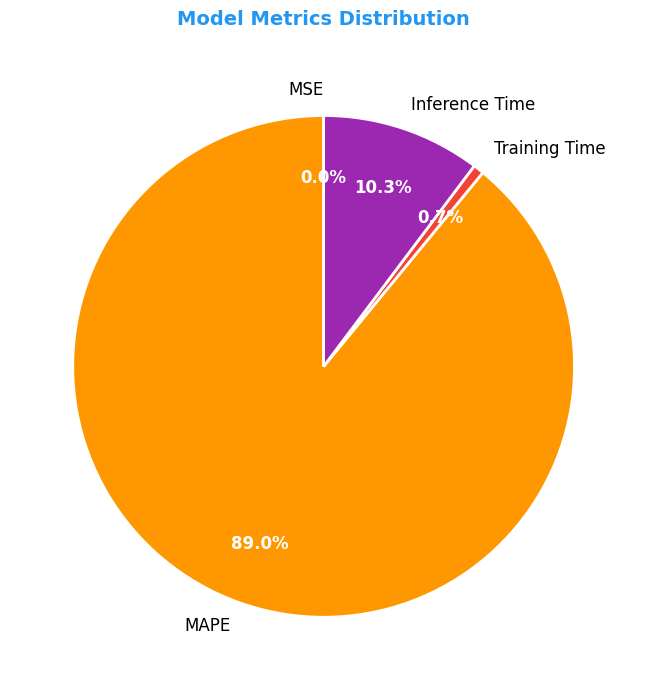

To the nearest percent, what is the difference between the Training Time and MAPE slice percentages?

88%